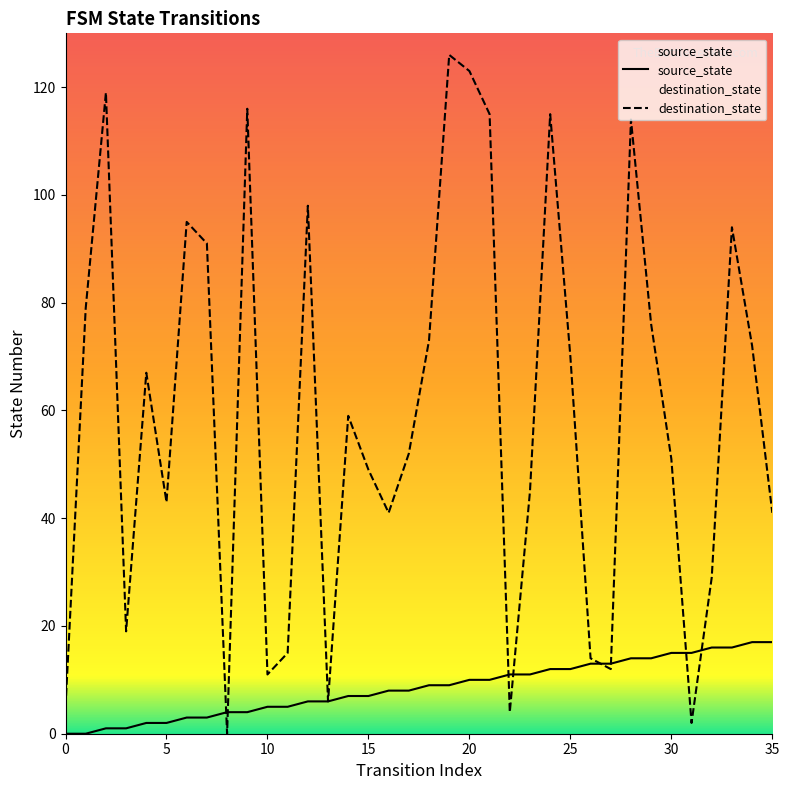

True or false: destination_state and source_state cross at least once.

True